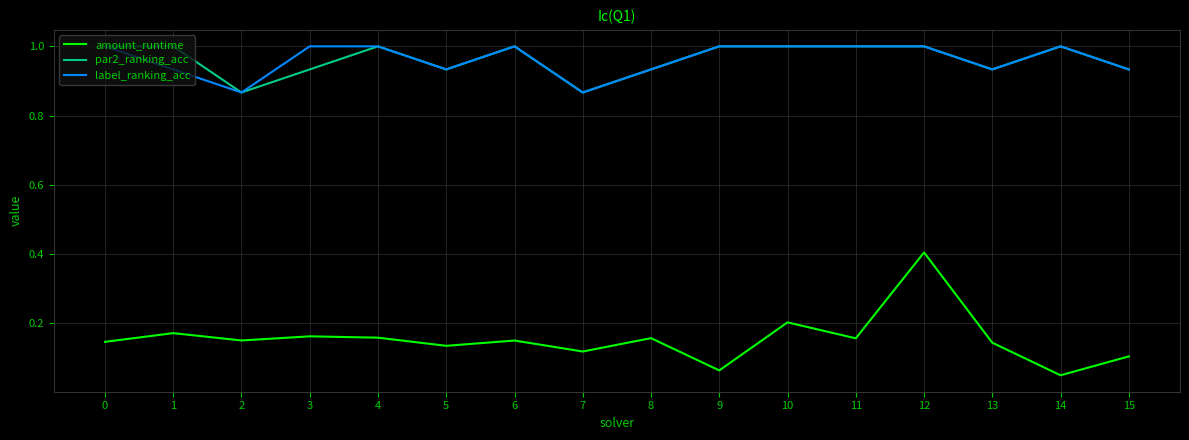

Which series has the widest spread of values?

amount_runtime